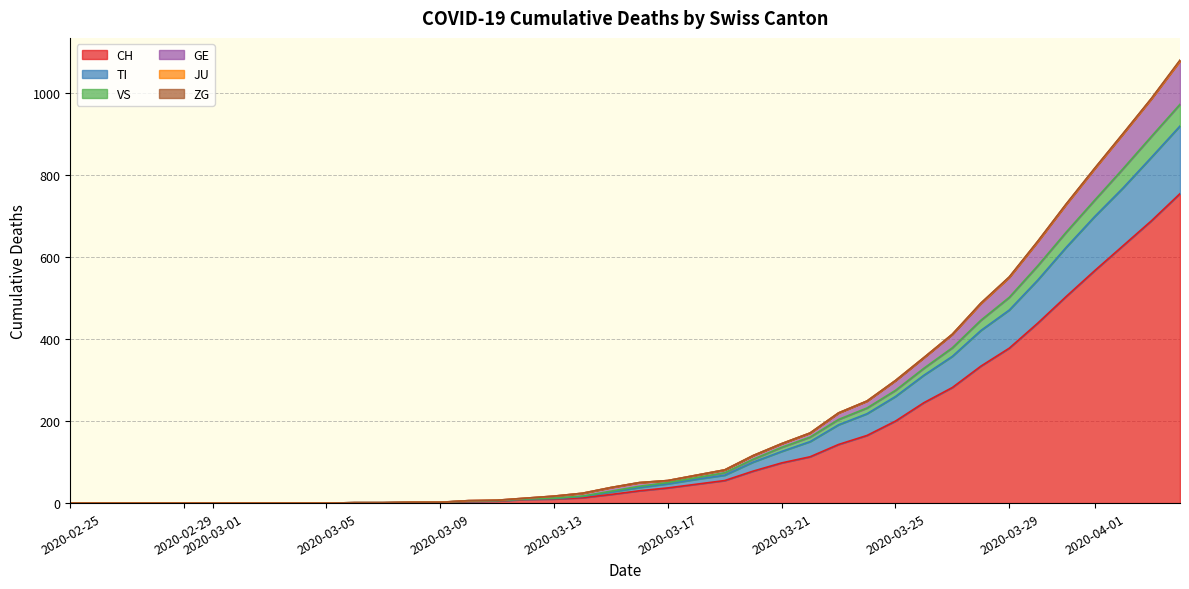

What is the label of the 18th point from the left?

2020-03-13